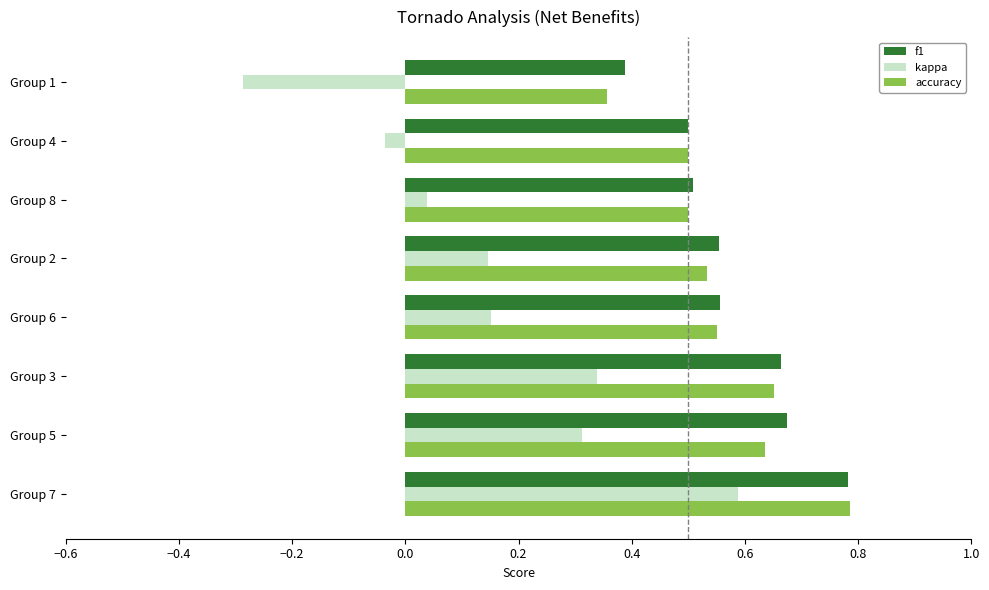

What is the smallest value displayed?

-0.3